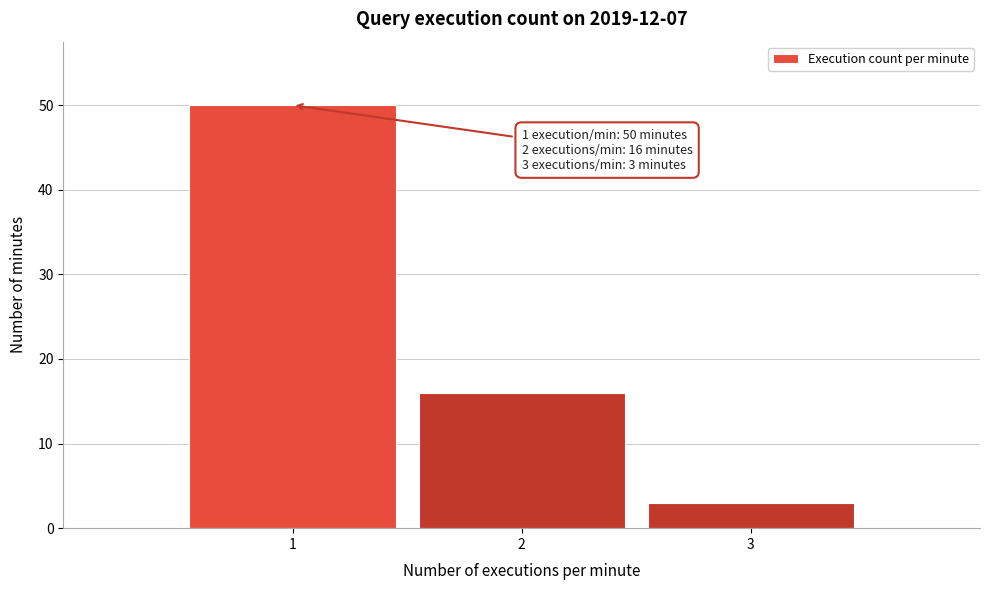

Reading left to right, extract all data points from this chart.

50	16	3